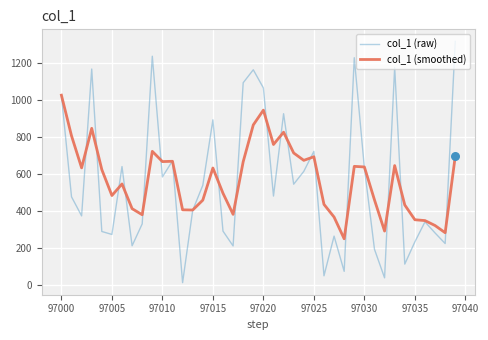

What are all the series names shown in the legend?

col_1 (raw), col_1 (smoothed)